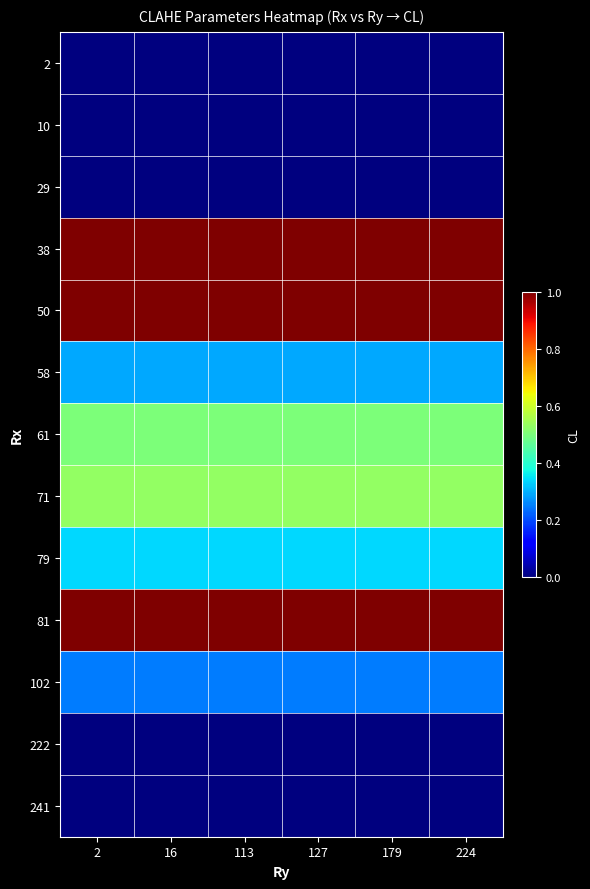

At which category is the sum across all series the highest?

2